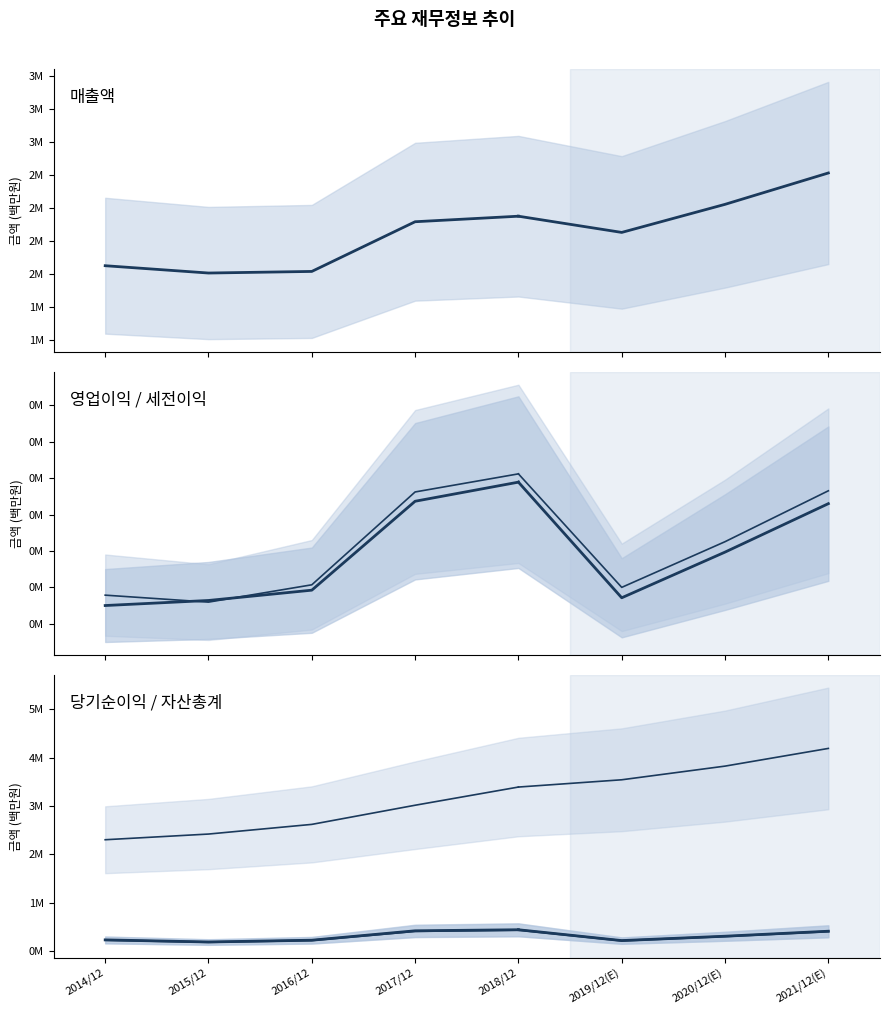

At which label does 자산총계 first exceed 2621743?

2017/12